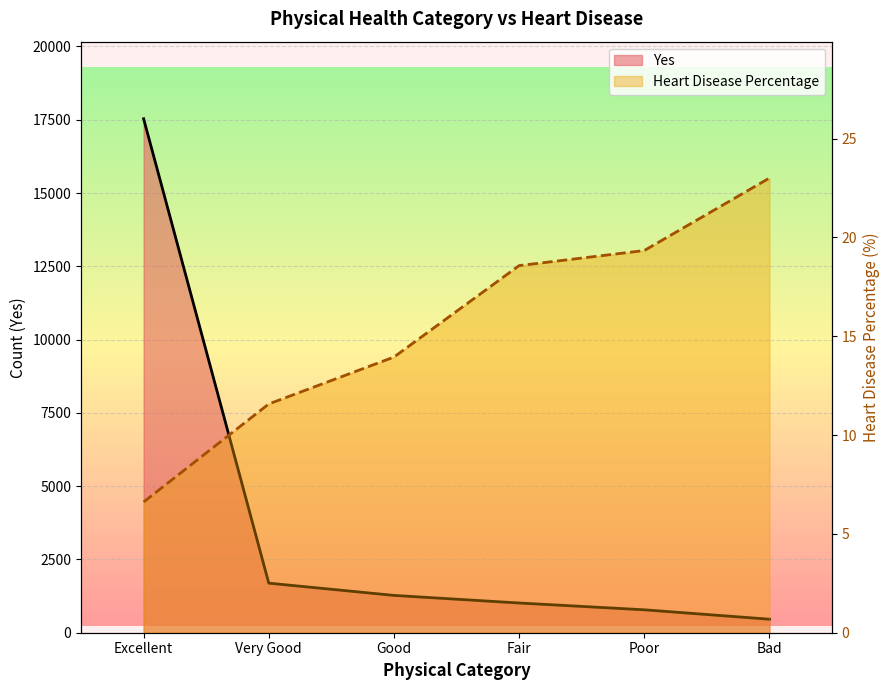

Is it true that Heart Disease Percentage equals 11.6 at Very Good?

True